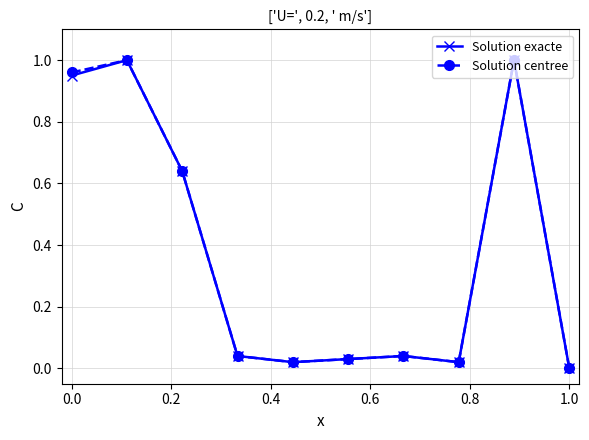

What is the sum of all Solution exacte values?

3.7